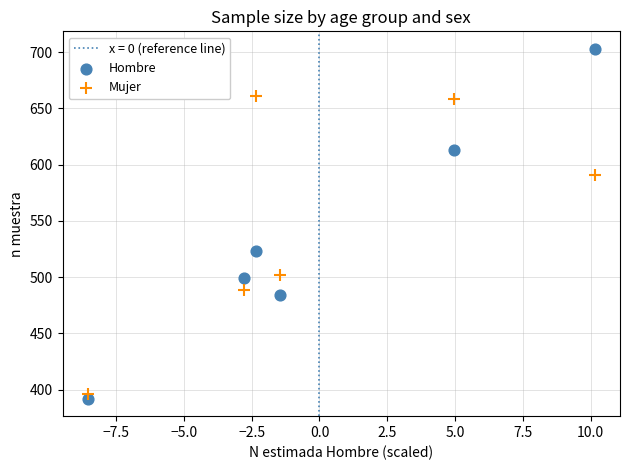

Across all data points, what is the average Y value?

543